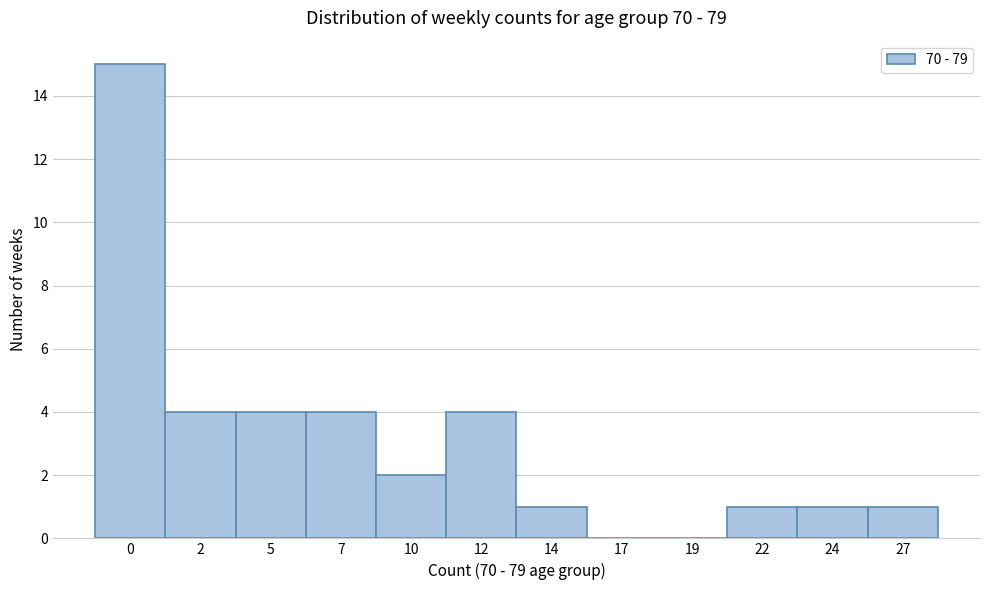

Reading right to left, extract all data points from this chart.

27=1	24=1	22=1	19=0	17=0	14=1	12=4	10=2	7=4	5=4	2=4	0=15